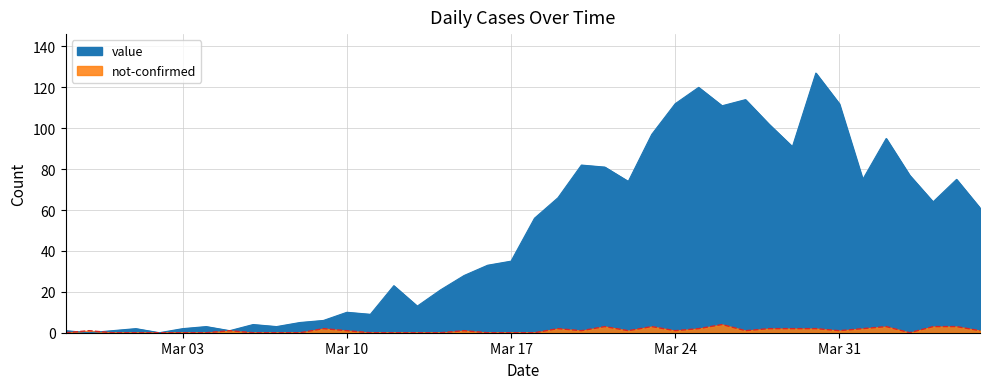

True or false: not-confirmed and value cross at least once.

True